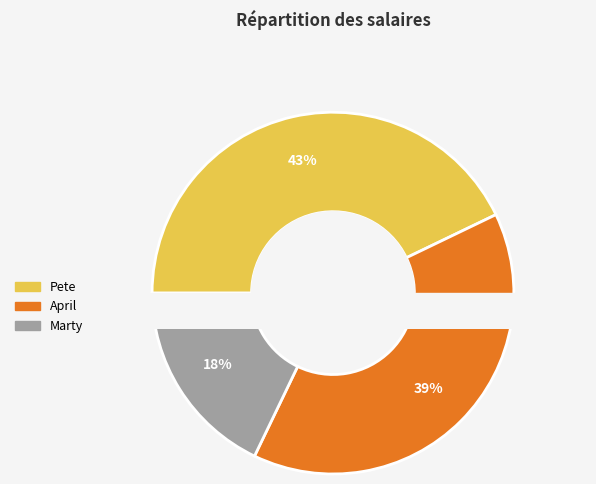

How many slices are in this pie chart?

3